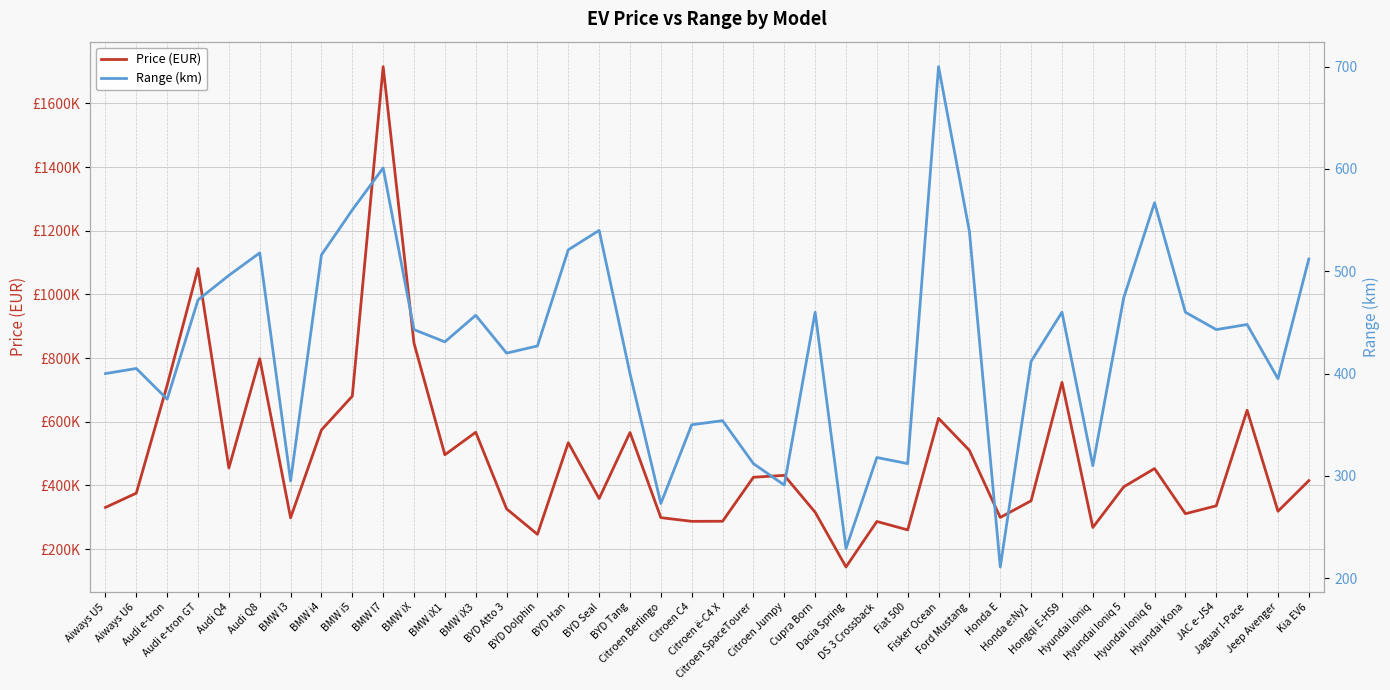

What is the difference between the second highest and second lowest values in the Range (km) series?

372.0